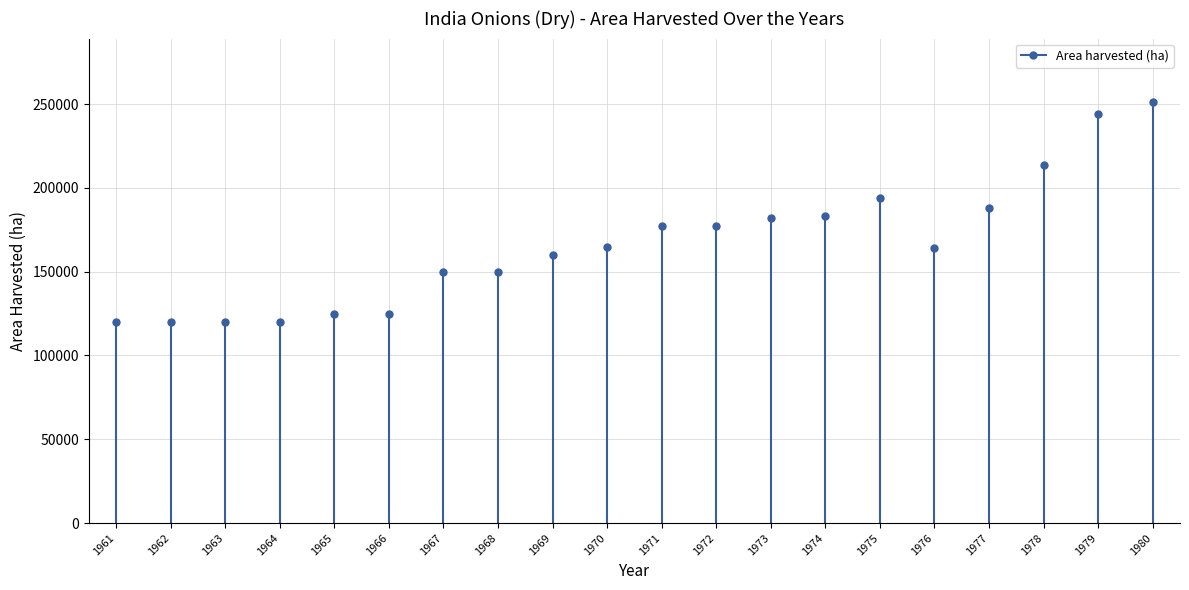

At which label does the data first exceed 165000?

1971